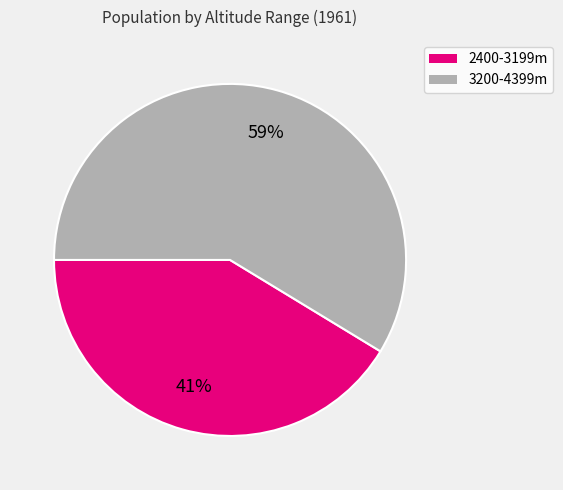

To the nearest percent, what is the average slice percentage?

50%